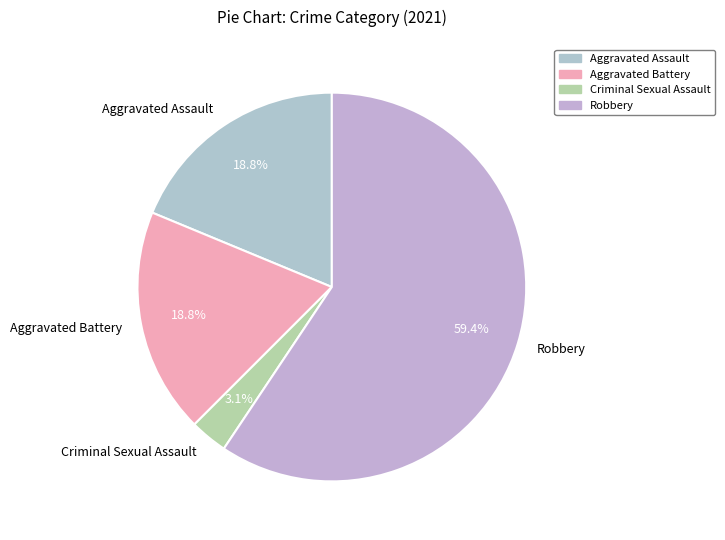

To the nearest percent, what is the average slice percentage?

25%